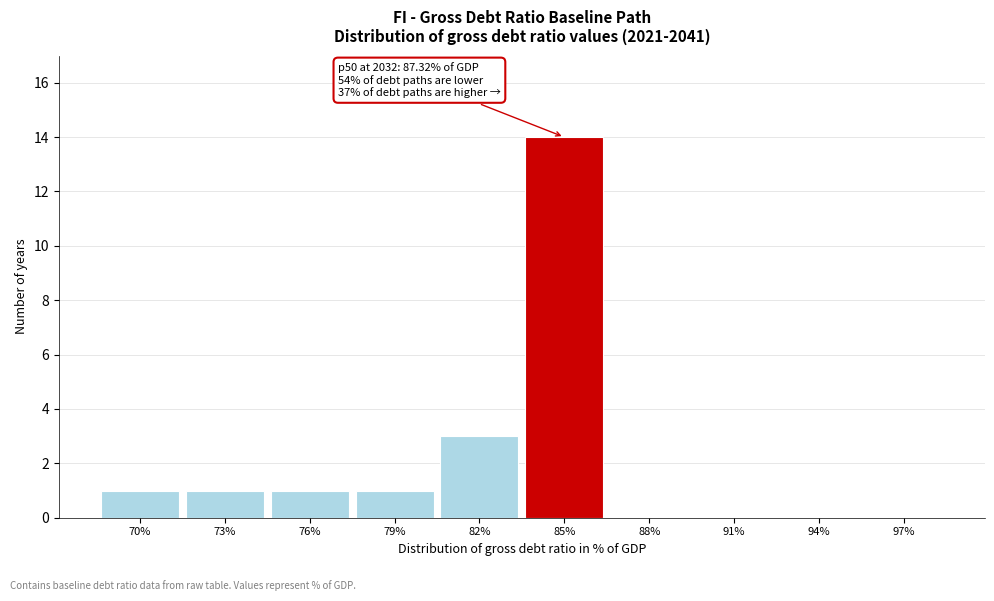

Reading right to left, transcribe all the data shown in this chart.

97%=0	94%=0	91%=0	88%=0	85%=14	82%=3	79%=1	76%=1	73%=1	70%=1